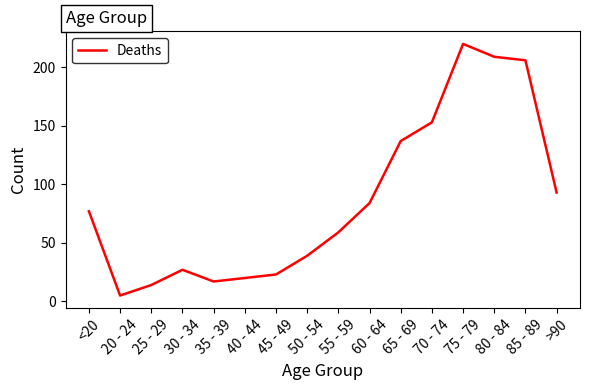

Is it true that the value at 75 - 79 is 220?

True